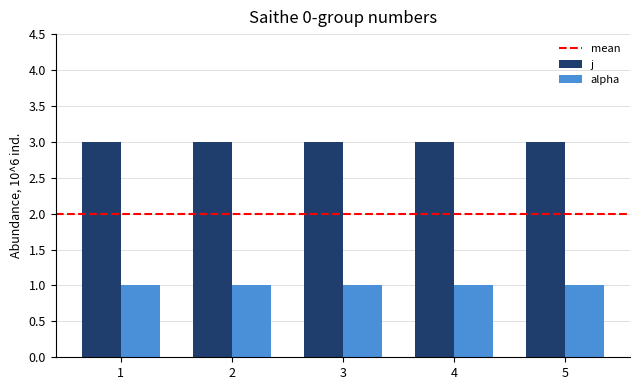

What is the value of the j bar at the 4th from the left?

3